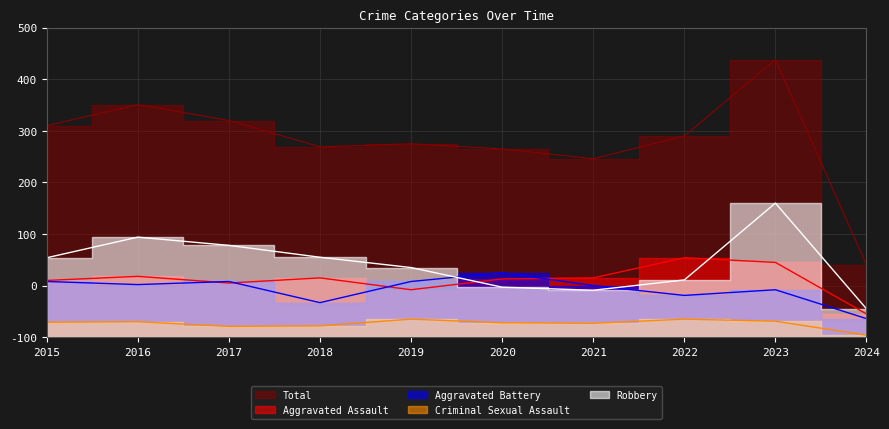

At which category does the chart reach its peak across all series?

2023